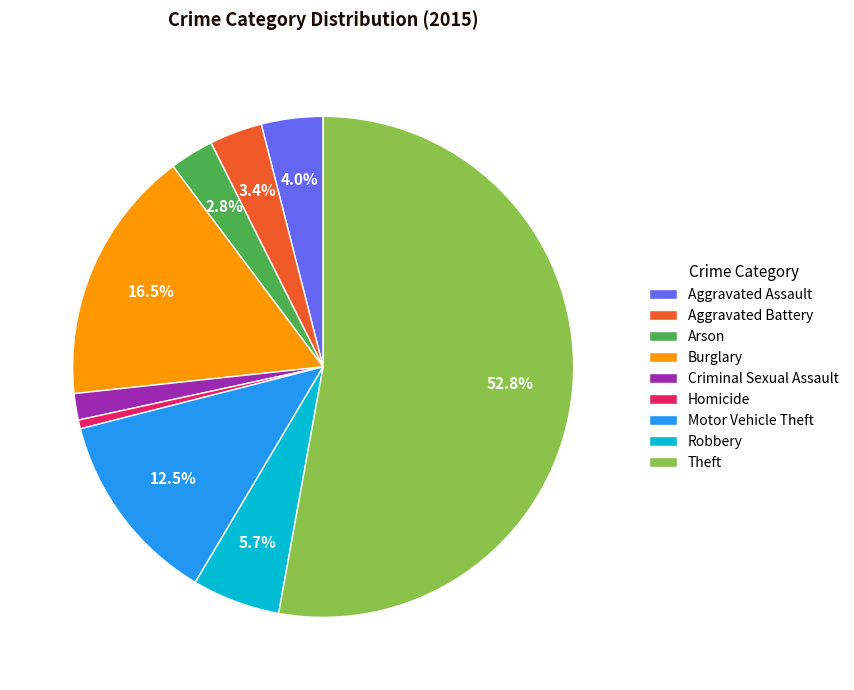

True or false: Criminal Sexual Assault accounts for 8% of the total.

False